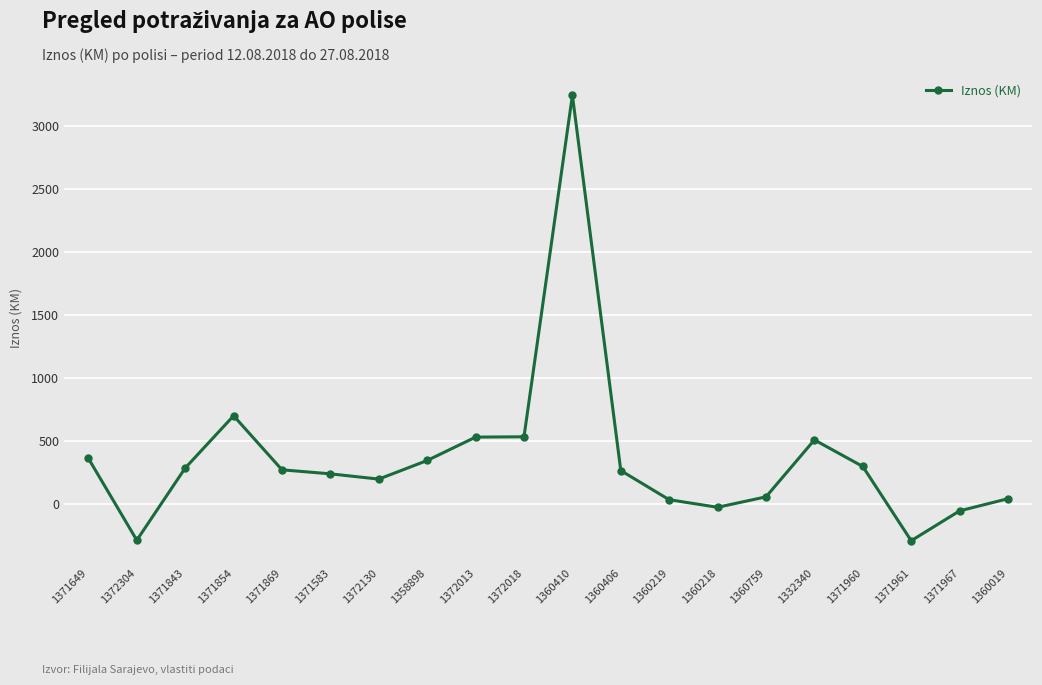

What is the change in value from 1360219 to 1371960?

+264.1